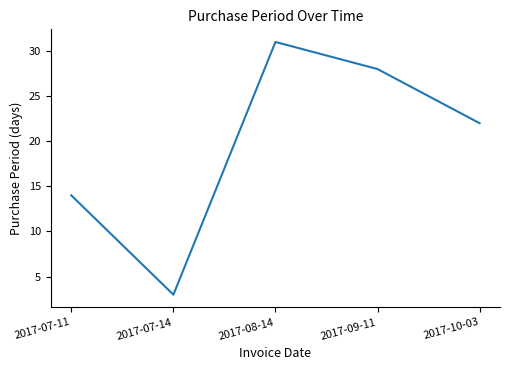

True or false: the data shows 17 at 2017-08-14.

False